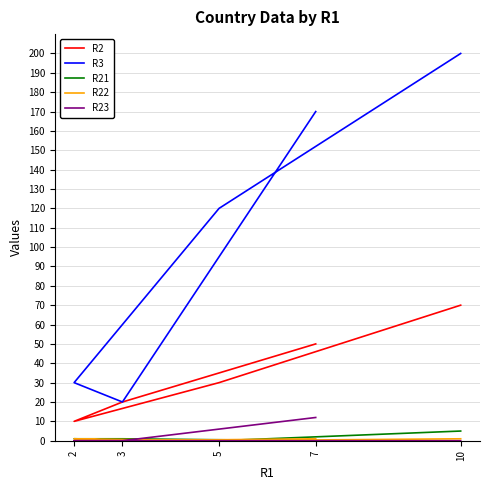

Which category has the lowest value across all series?

5